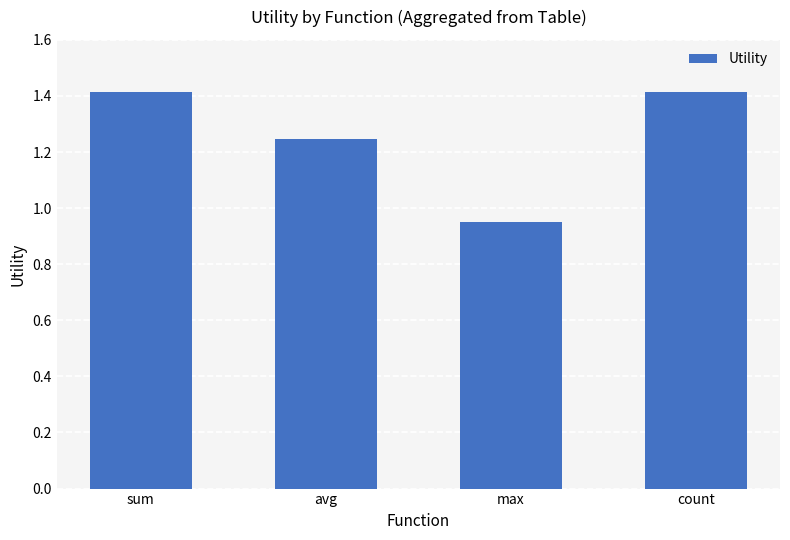

How many data points are less than 1?

1